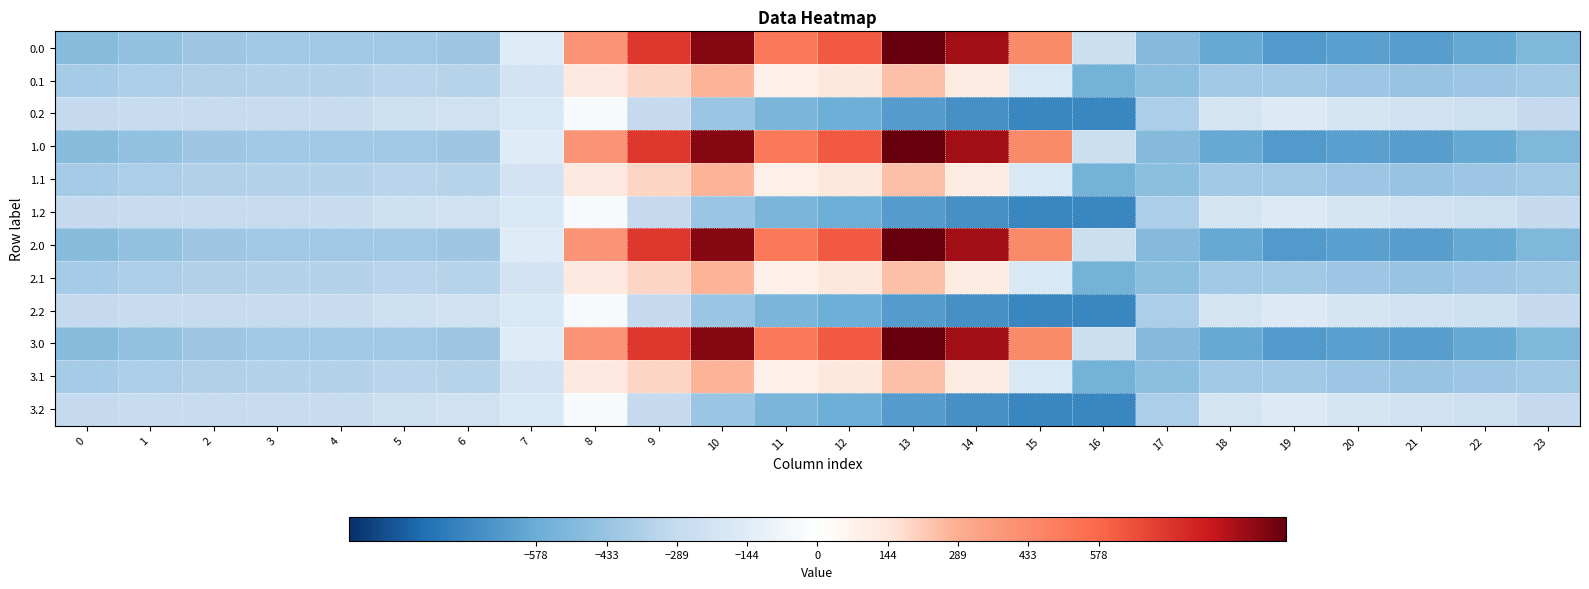

What is the greatest value displayed?

962.7